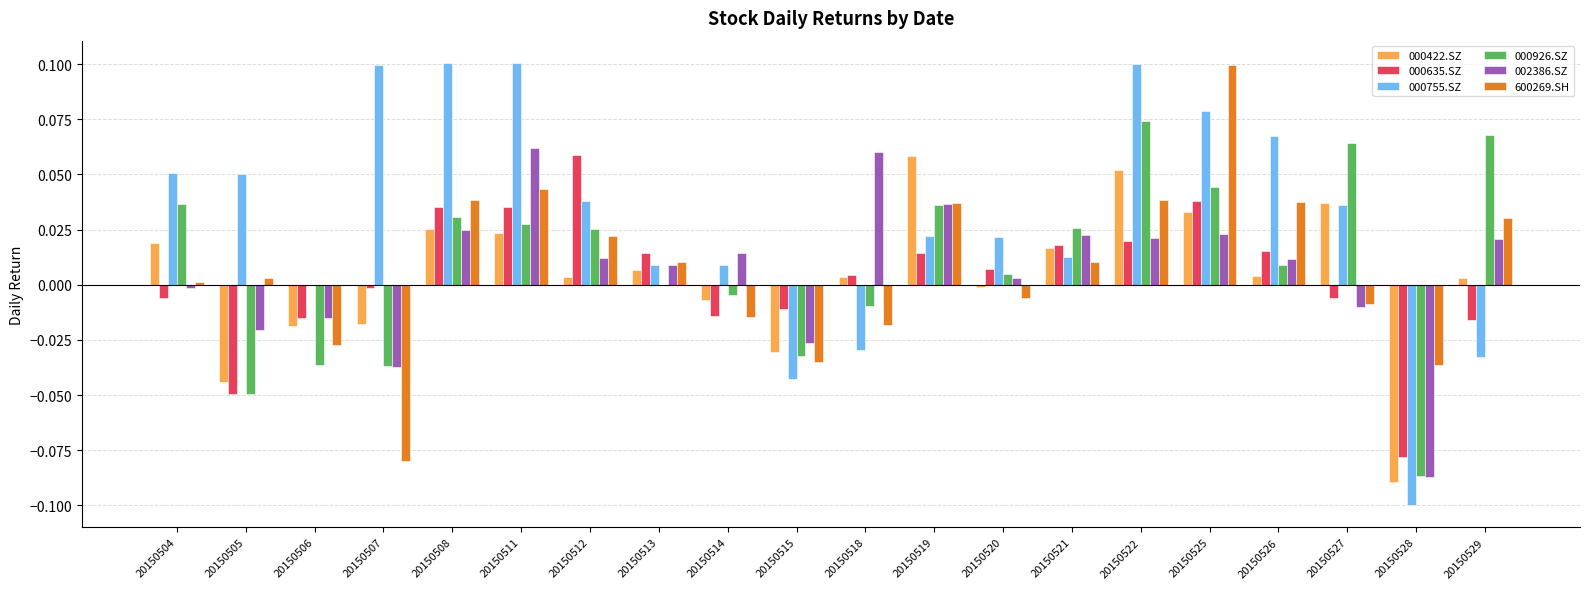

The 000926.SZ series shows 0.0 at 20150513. True or false?

True